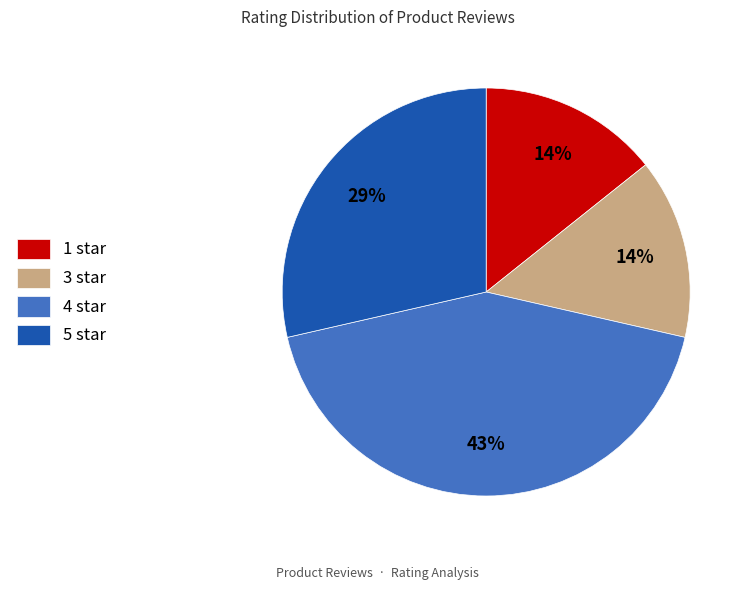

Combined, do 4 star and 3 star account for over 50%?

Yes